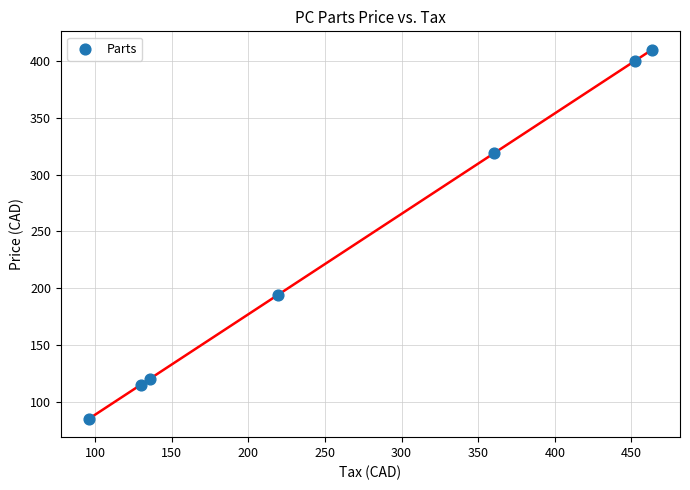

What Y value in the scatter plot is closest to 247?

194.0